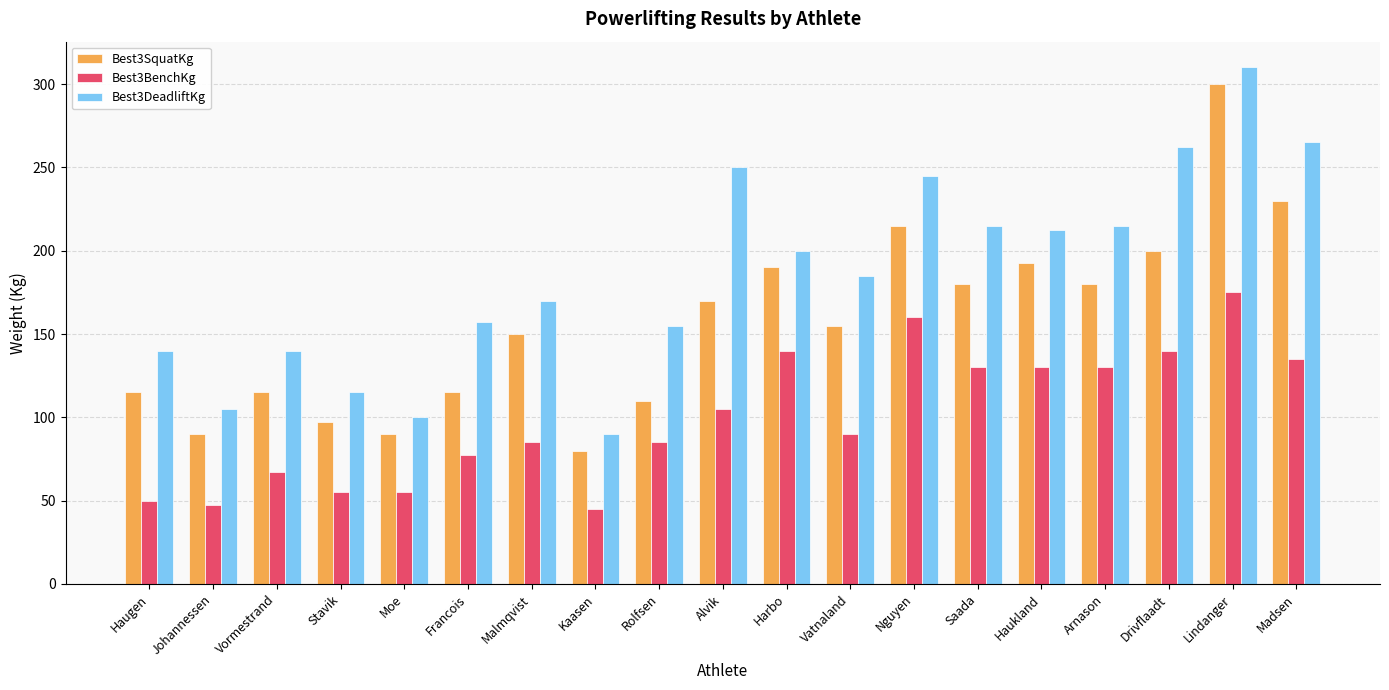

What is the difference between the highest and lowest values at Kaasen?

45.0